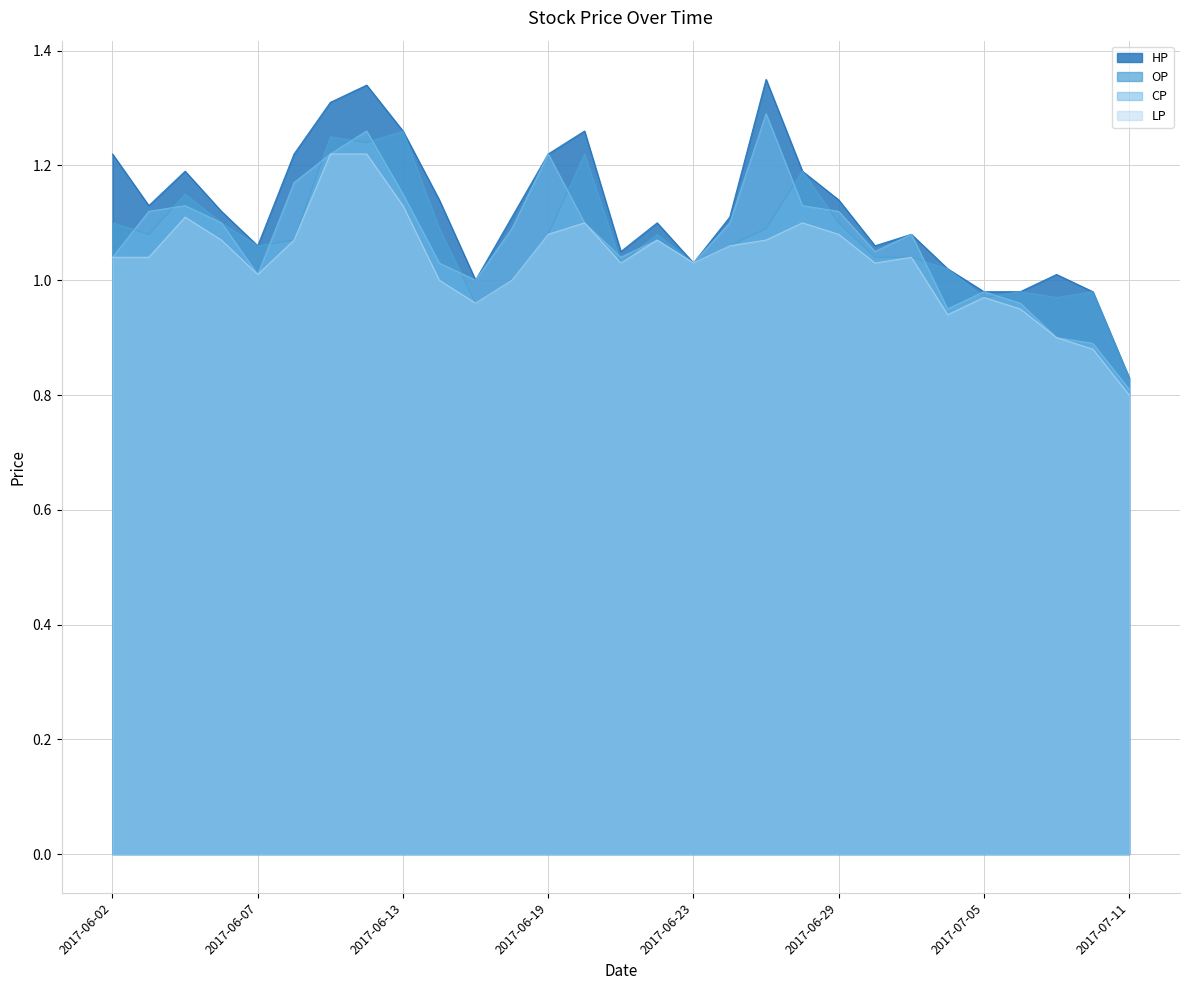

Reading left to right, list all the values displayed in this chart.

HP: 2017-06-02=1.2	2017-06-03=1.1	2017-06-05=1.2	2017-06-06=1.1	2017-06-07=1.1	2017-06-08=1.2	2017-06-09=1.3	2017-06-12=1.3	2017-06-13=1.3	2017-06-14=1.1	2017-06-15=1.0	2017-06-16=1.1	2017-06-19=1.2	2017-06-20=1.3	2017-06-21=1.1	2017-06-22=1.1	2017-06-23=1.0	2017-06-26=1.1	2017-06-27=1.4	2017-06-28=1.2	2017-06-29=1.1	2017-06-30=1.1	2017-07-03=1.1	2017-07-04=1.0	2017-07-05=1.0	2017-07-06=1.0	2017-07-07=1.0	2017-07-10=1.0	2017-07-11=0.8
OP: 2017-06-02=1.1	2017-06-03=1.1	2017-06-05=1.1	2017-06-06=1.1	2017-06-07=1.1	2017-06-08=1.1	2017-06-09=1.2	2017-06-12=1.2	2017-06-13=1.3	2017-06-14=1.1	2017-06-15=1.0	2017-06-16=1.0	2017-06-19=1.1	2017-06-20=1.2	2017-06-21=1.0	2017-06-22=1.1	2017-06-23=1.0	2017-06-26=1.1	2017-06-27=1.1	2017-06-28=1.2	2017-06-29=1.1	2017-06-30=1.0	2017-07-03=1.0	2017-07-04=1.0	2017-07-05=1.0	2017-07-06=1.0	2017-07-07=1.0	2017-07-10=1.0	2017-07-11=0.8
CP: 2017-06-02=1.0	2017-06-03=1.1	2017-06-05=1.1	2017-06-06=1.1	2017-06-07=1.0	2017-06-08=1.2	2017-06-09=1.2	2017-06-12=1.3	2017-06-13=1.1	2017-06-14=1.0	2017-06-15=1.0	2017-06-16=1.1	2017-06-19=1.2	2017-06-20=1.1	2017-06-21=1.0	2017-06-22=1.1	2017-06-23=1.0	2017-06-26=1.1	2017-06-27=1.3	2017-06-28=1.1	2017-06-29=1.1	2017-06-30=1.1	2017-07-03=1.1	2017-07-04=0.9	2017-07-05=1.0	2017-07-06=1.0	2017-07-07=0.9	2017-07-10=0.9	2017-07-11=0.8
LP: 2017-06-02=1.0	2017-06-03=1.0	2017-06-05=1.1	2017-06-06=1.1	2017-06-07=1.0	2017-06-08=1.1	2017-06-09=1.2	2017-06-12=1.2	2017-06-13=1.1	2017-06-14=1.0	2017-06-15=1.0	2017-06-16=1.0	2017-06-19=1.1	2017-06-20=1.1	2017-06-21=1.0	2017-06-22=1.1	2017-06-23=1.0	2017-06-26=1.1	2017-06-27=1.1	2017-06-28=1.1	2017-06-29=1.1	2017-06-30=1.0	2017-07-03=1.0	2017-07-04=0.9	2017-07-05=1.0	2017-07-06=0.9	2017-07-07=0.9	2017-07-10=0.9	2017-07-11=0.8